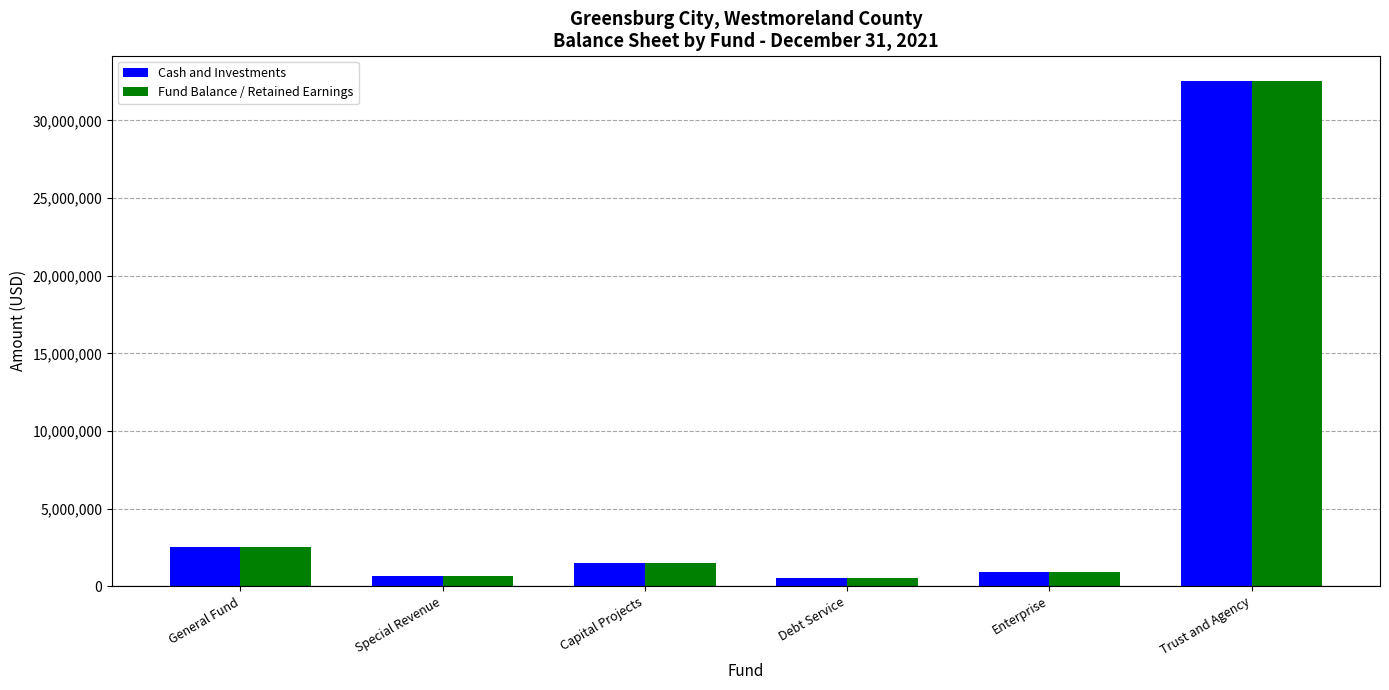

Is the value of Cash and Investments at General Fund greater than the value of Fund Balance / Retained Earnings at Debt Service?

Yes